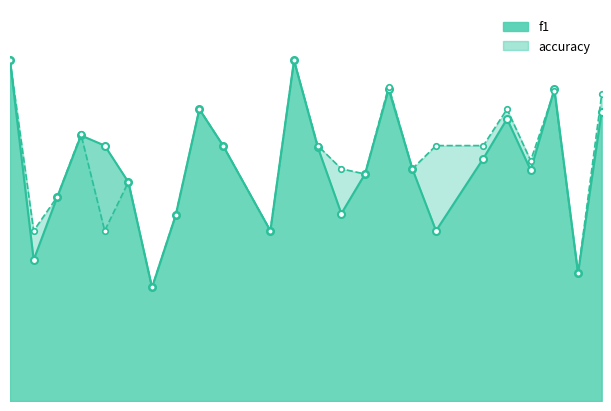

How many interior local peaks does the accuracy series have?

7